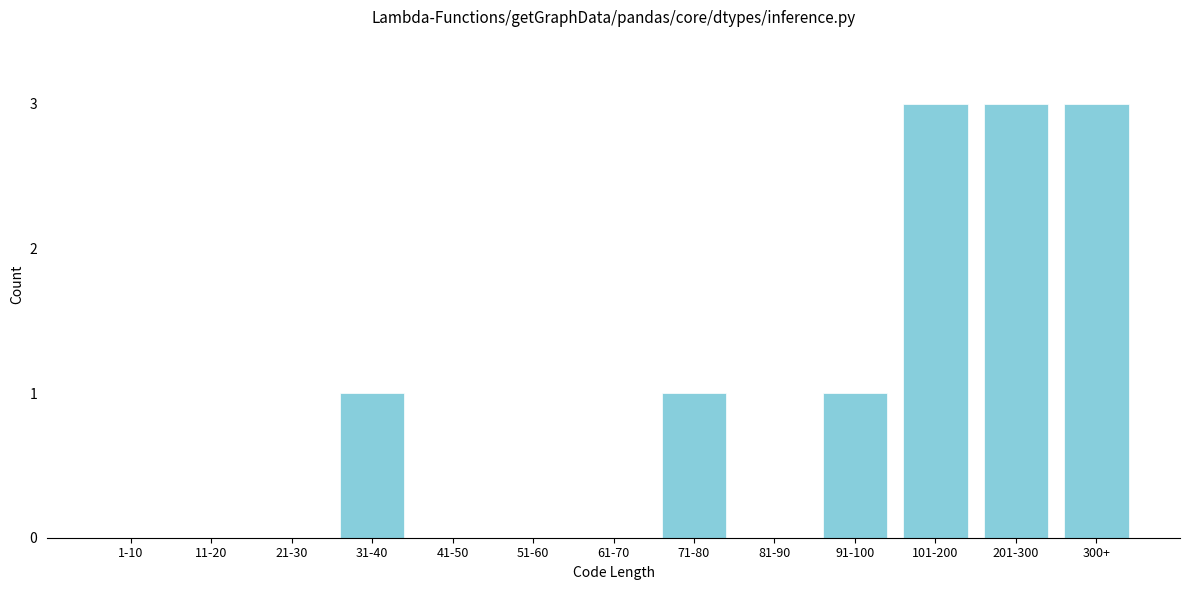

Reading left to right, what are all the values shown in this chart?

1-10=0	11-20=0	21-30=0	31-40=1	41-50=0	51-60=0	61-70=0	71-80=1	81-90=0	91-100=1	101-200=3	201-300=3	300+=3